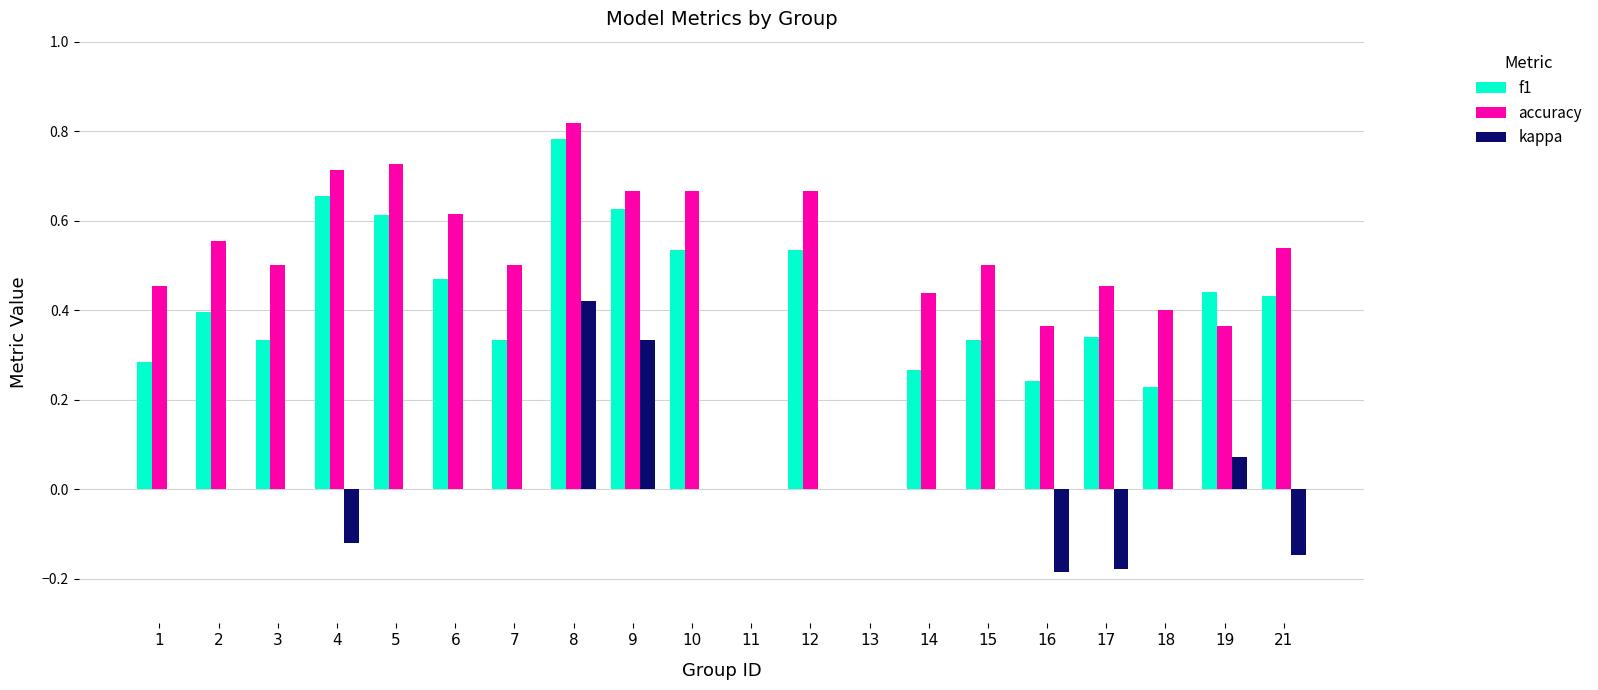

Which series changed the most between 13 and 15?

accuracy